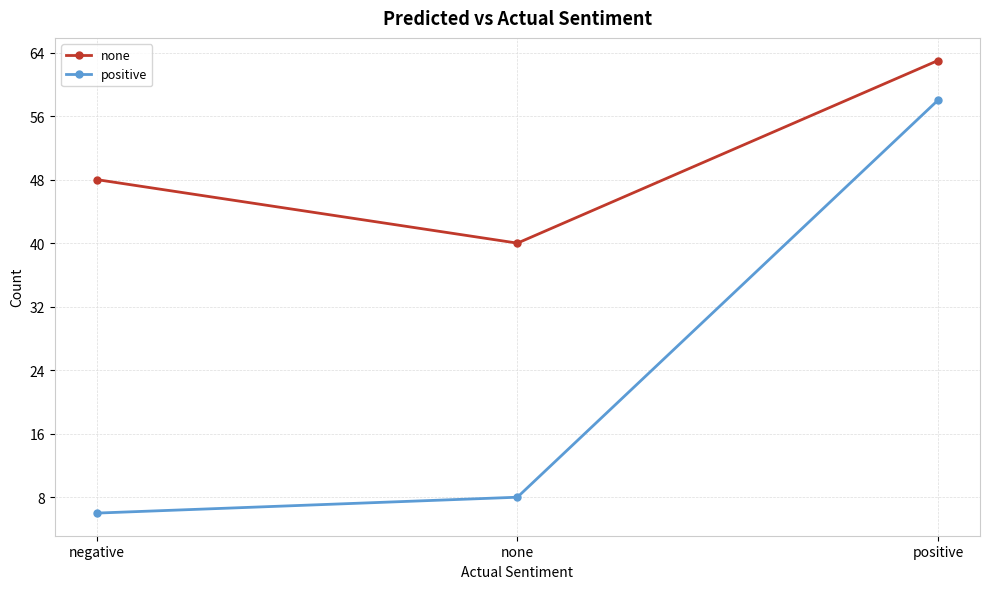

What are all the series names shown in the legend?

none, positive